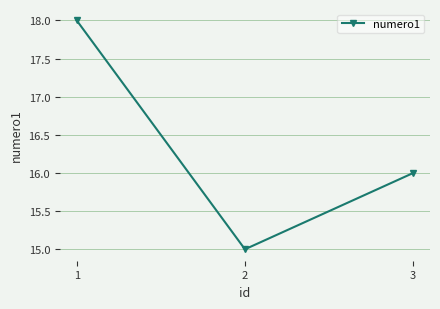

Reading right to left, list all the values displayed in this chart.

3=16	2=15	1=18